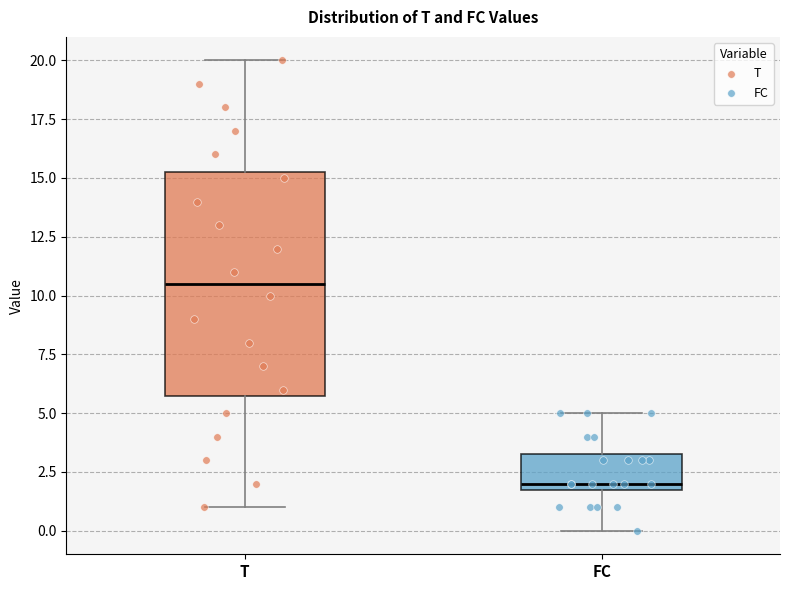

Reading left to right, transcribe this box plot: for each box, give where its median line is, the range the box spans, and where its two whiskers end, as read against the y-axis. The values are not printed on the chart, so give them approximately, as read against the axis.

T: median 10.5, box 6.0 to 15.5, whiskers 1.0 to 20.0
FC: median 2.0 (just above the box's lower edge), box 2.0 to 3.5, whiskers 0.0 to 5.0